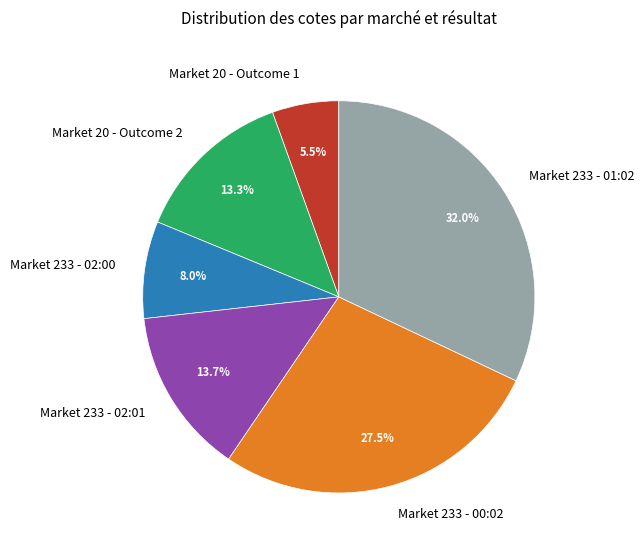

How much of the chart is everything except Market 233 - 02:01?

86.3%